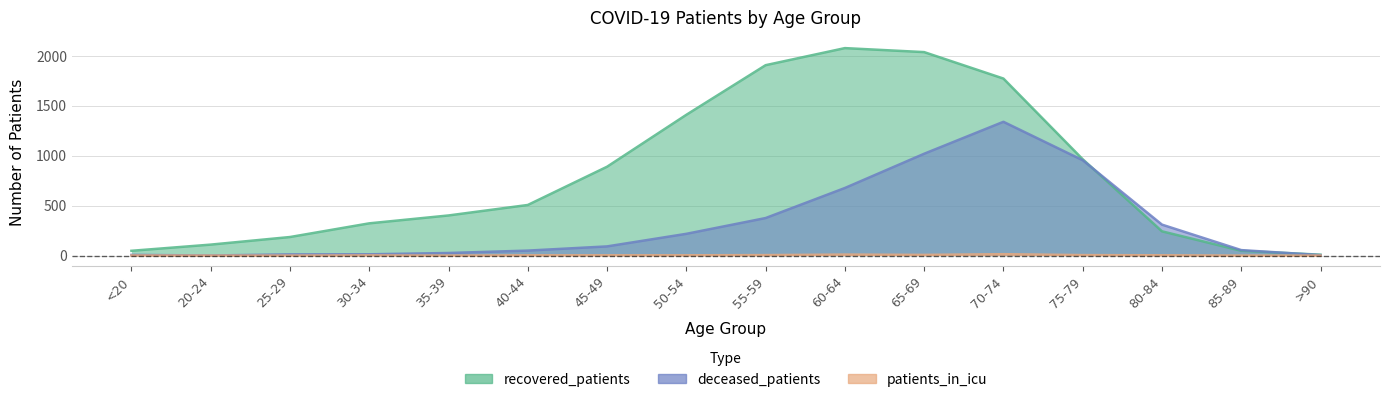

Where does the patients_in_icu series first go above 3?

55-59